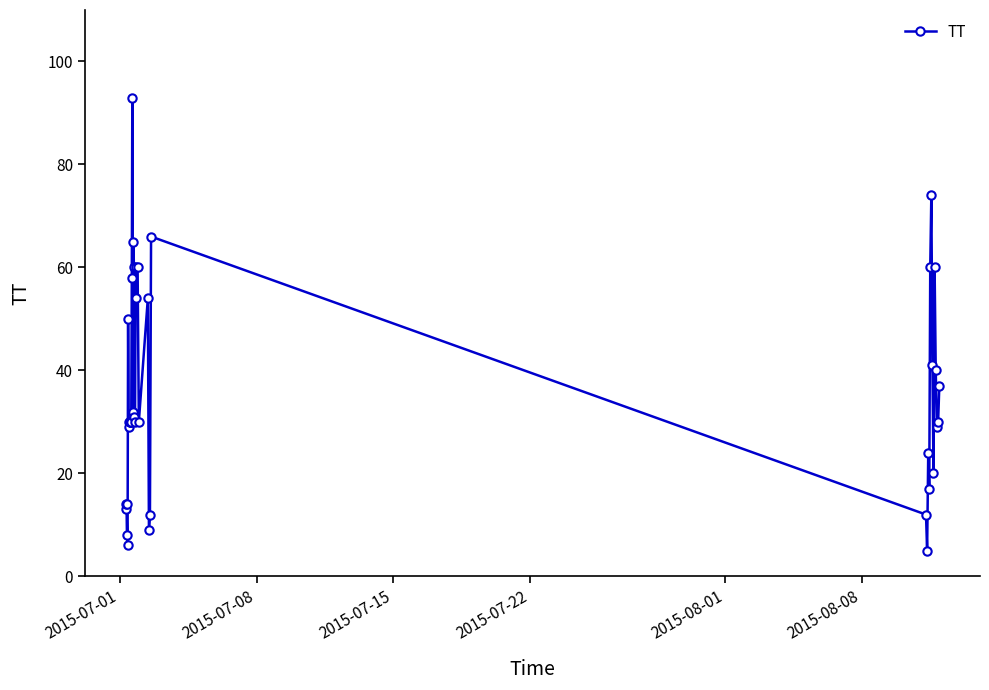

What is the difference between the maximum and second lowest values?

87